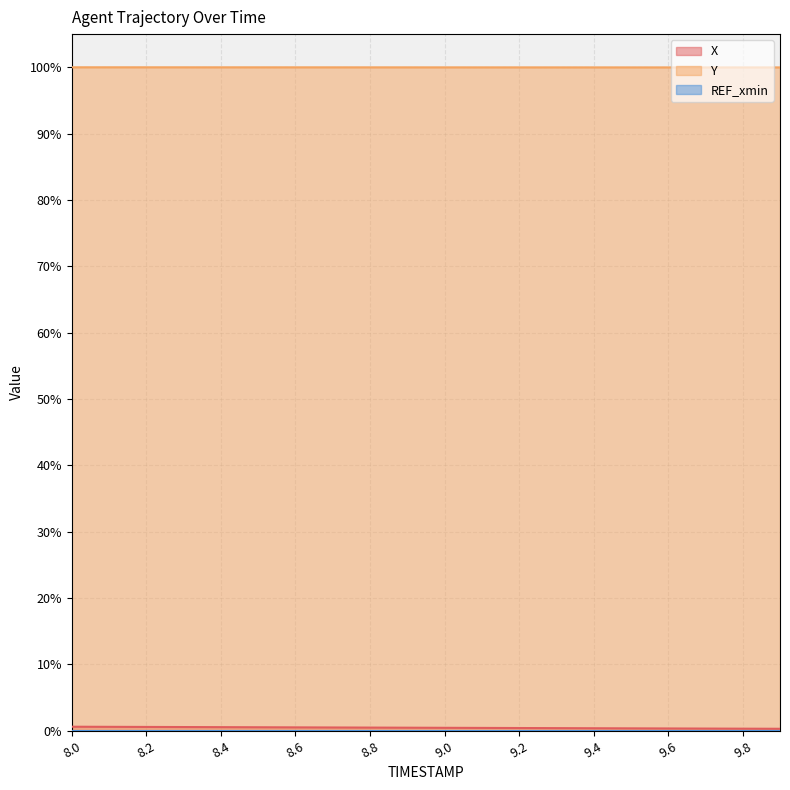

At which category is the sum across all series the highest?

8.0